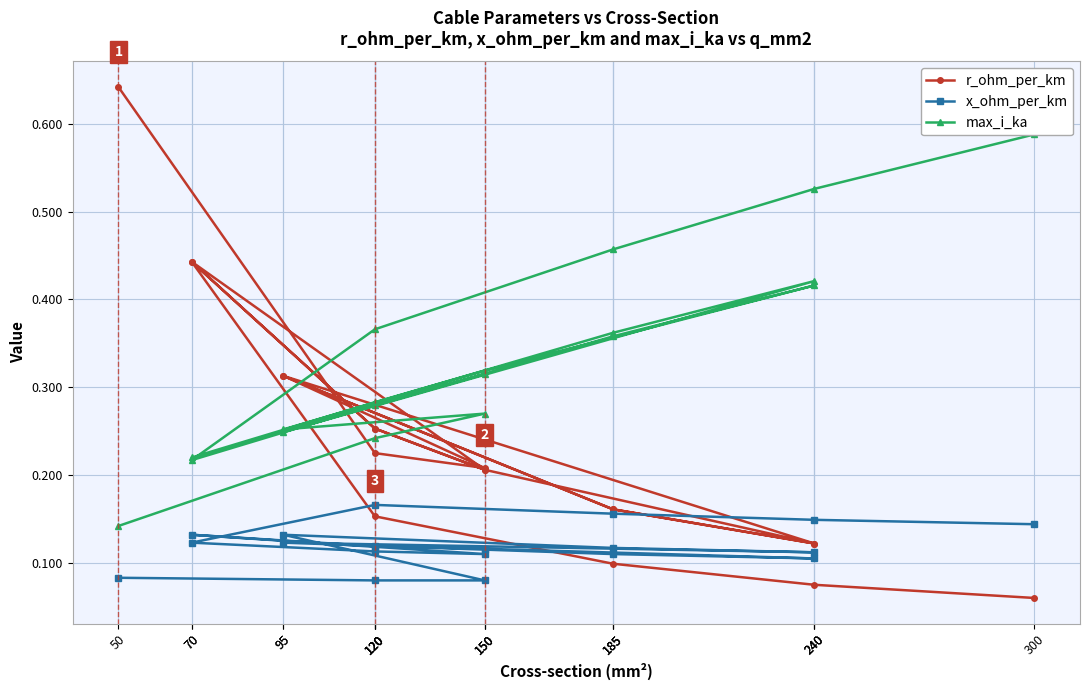

At 240, list the series in order from largest to smallest.

max_i_ka, r_ohm_per_km, x_ohm_per_km